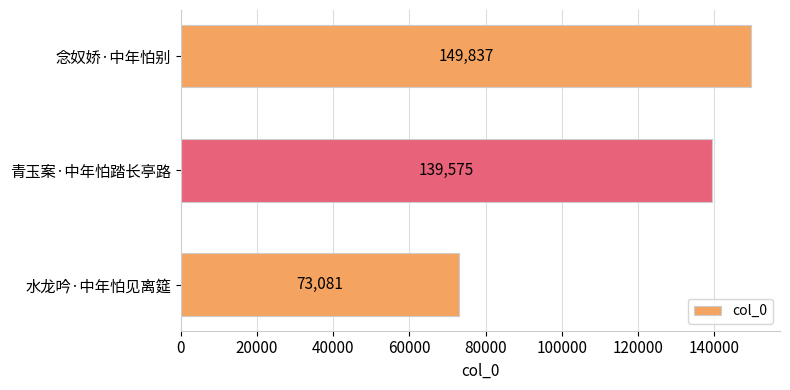

Between 水龙吟·中年怕见离筵 and 念奴娇·中年怕别, which is larger?

念奴娇·中年怕别